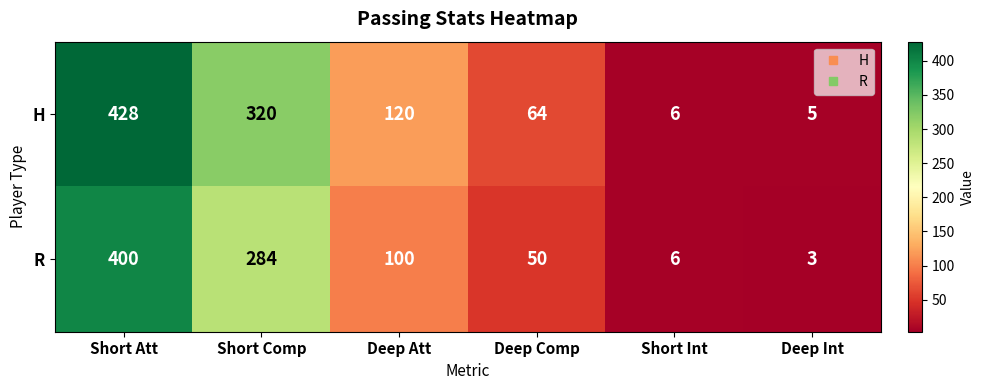

Where does the R series first go above 100?

Short Att